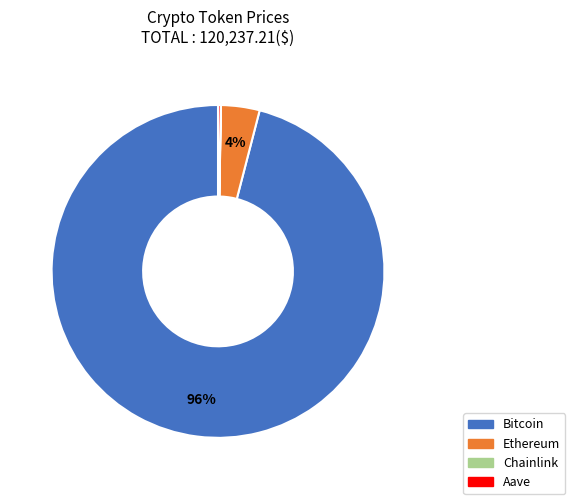

Is it true that Ethereum is 4% of the pie?

True